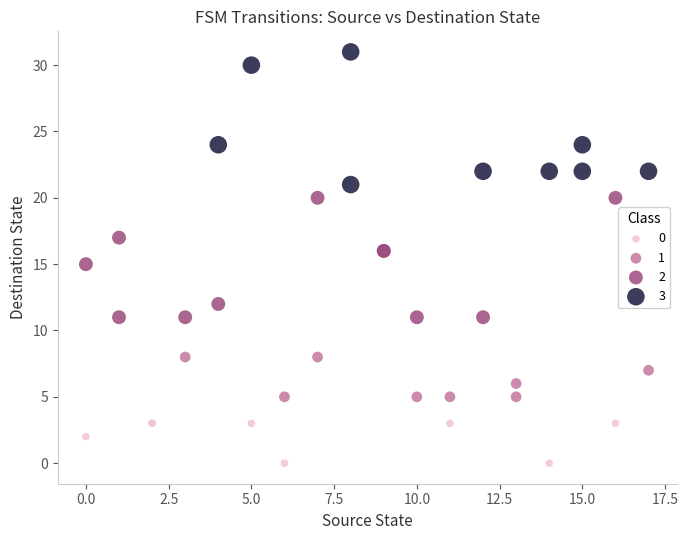

What are all the series names shown in the legend?

0, 1, 2, 3